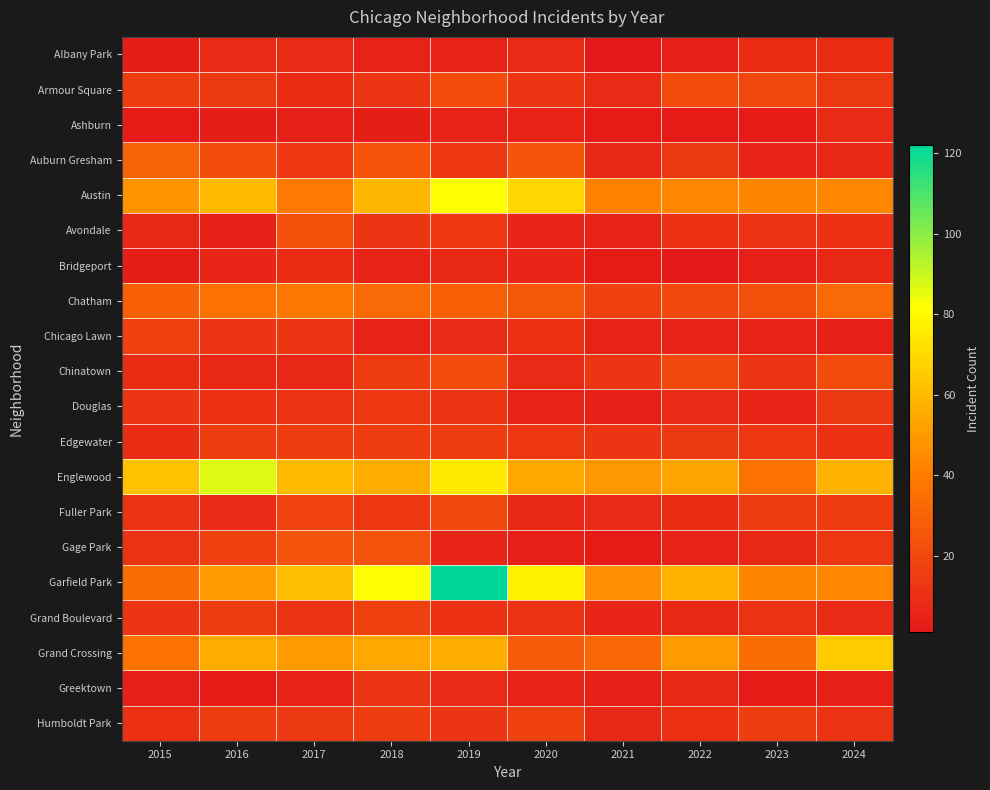

What is the maximum value shown in the chart?

122